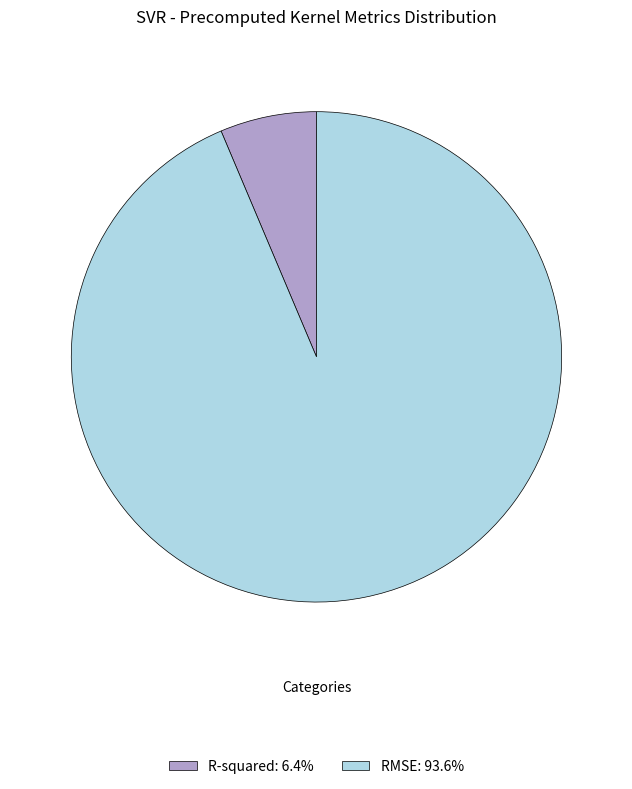

How many slices are in this pie chart?

2